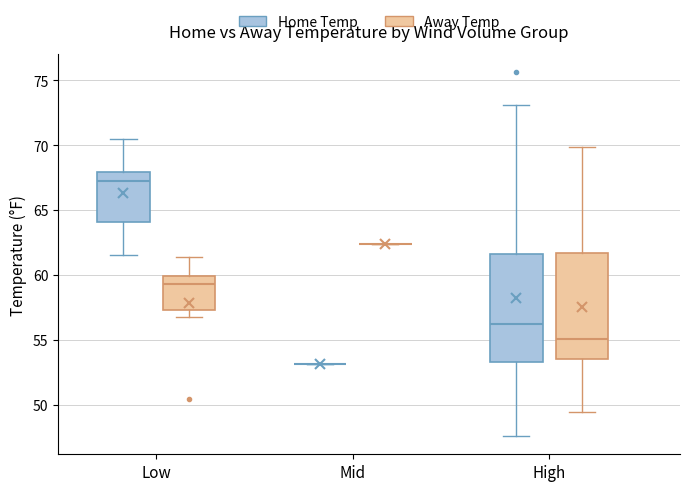

Where does the median line of the box for High (Away Temp) sit on the y-axis? The values are not printed on the chart, so give them approximately, as read against the axis.

55.0